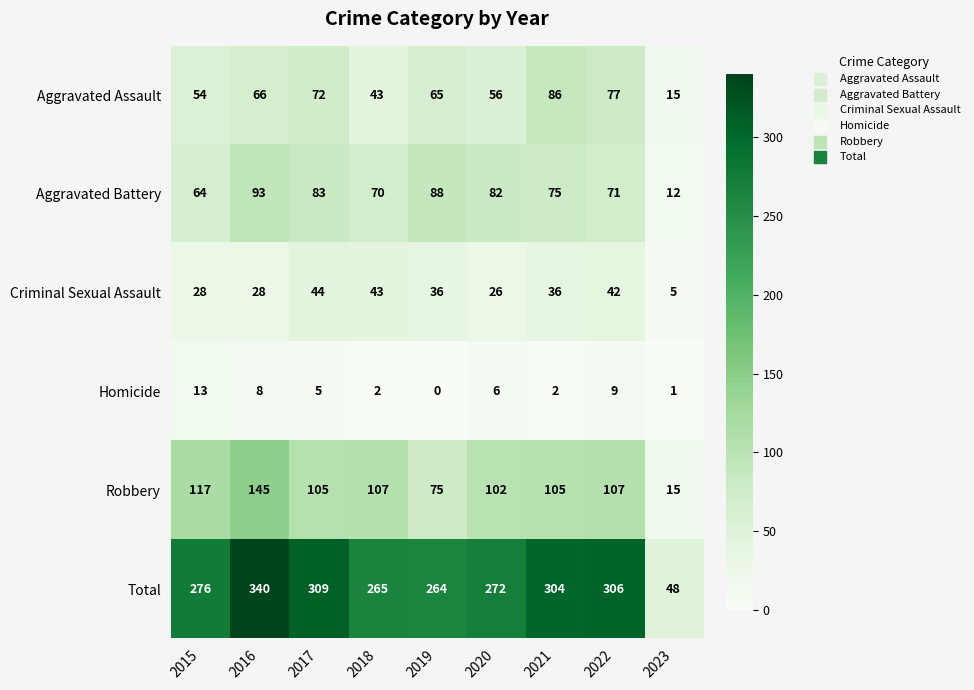

At 2019, list the series in order from largest to smallest.

Total, Aggravated Battery, Robbery, Aggravated Assault, Criminal Sexual Assault, Homicide